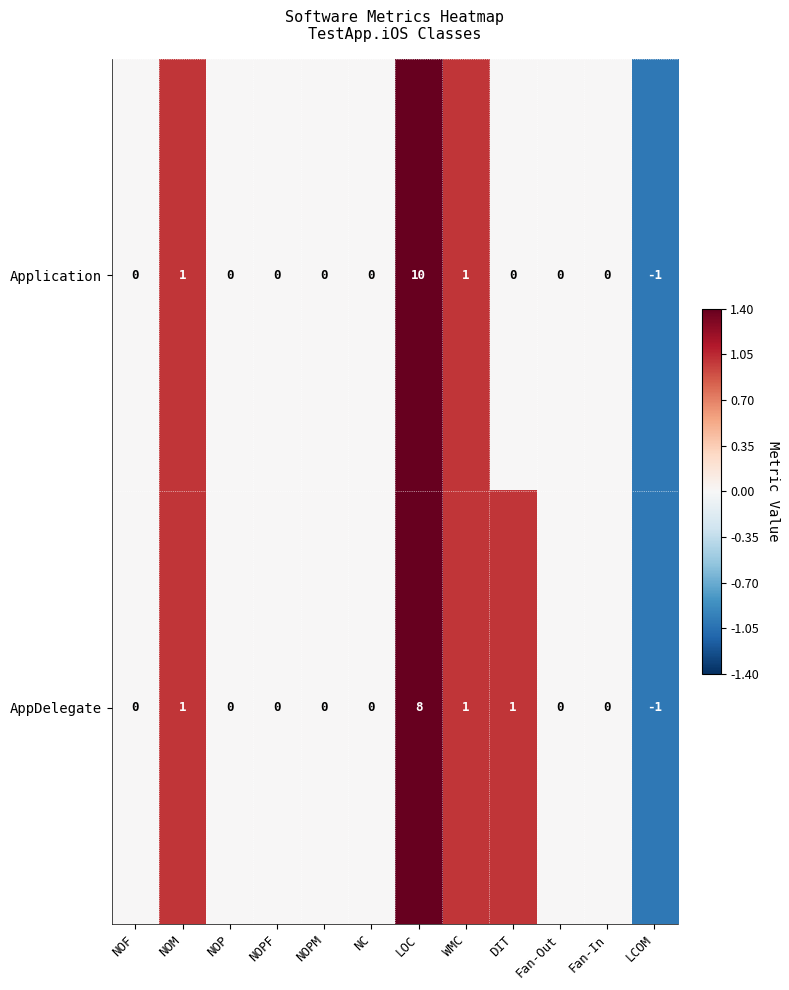

List the series in order of their peak value, highest first.

Application, AppDelegate